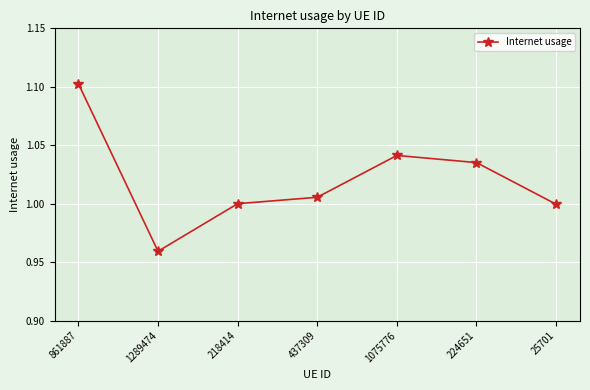

True or false: the data has more than 2 interior local peaks.

False